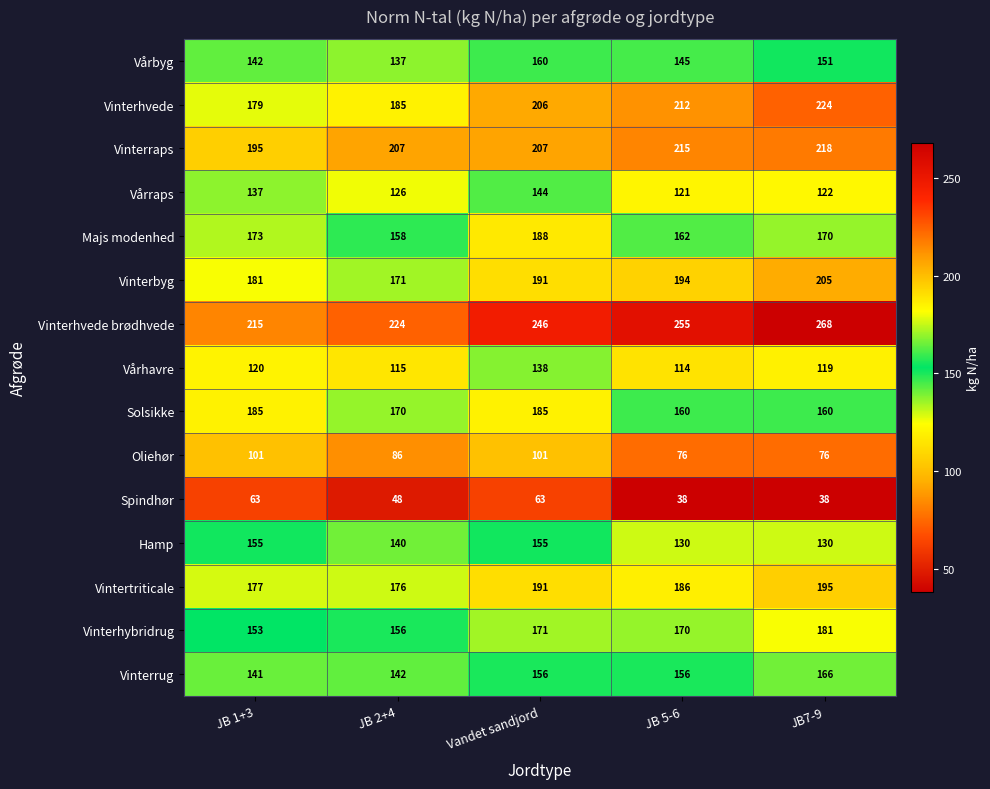

What is the spread (max minus min) of values at JB 1+3?

152